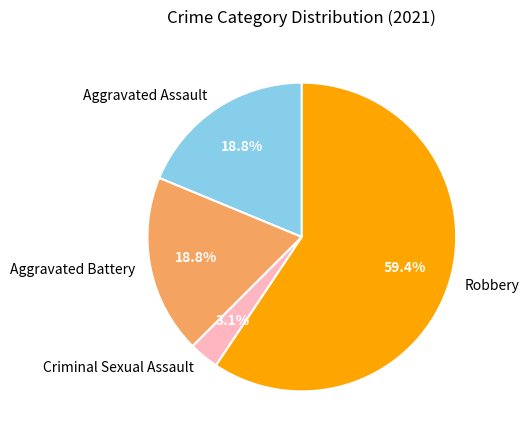

Does Aggravated Assault represent more than half of the total?

No